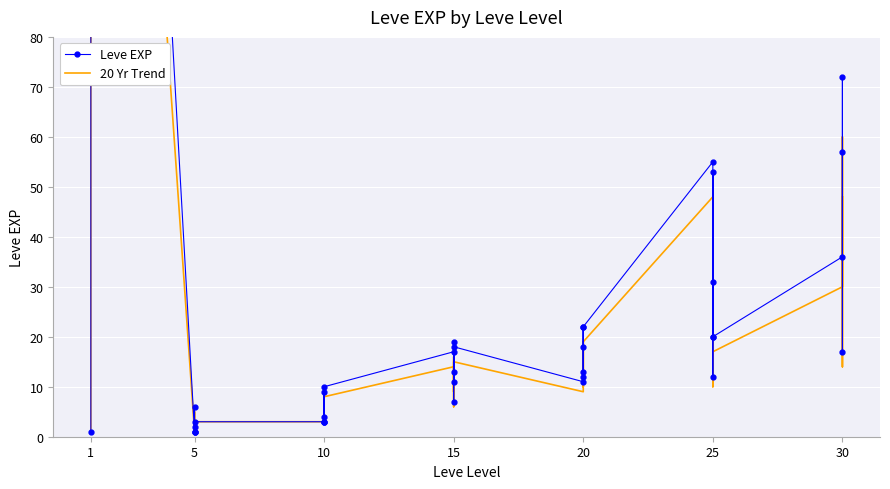

True or false: Leve EXP and 20 Yr Trend intersect in this chart.

False